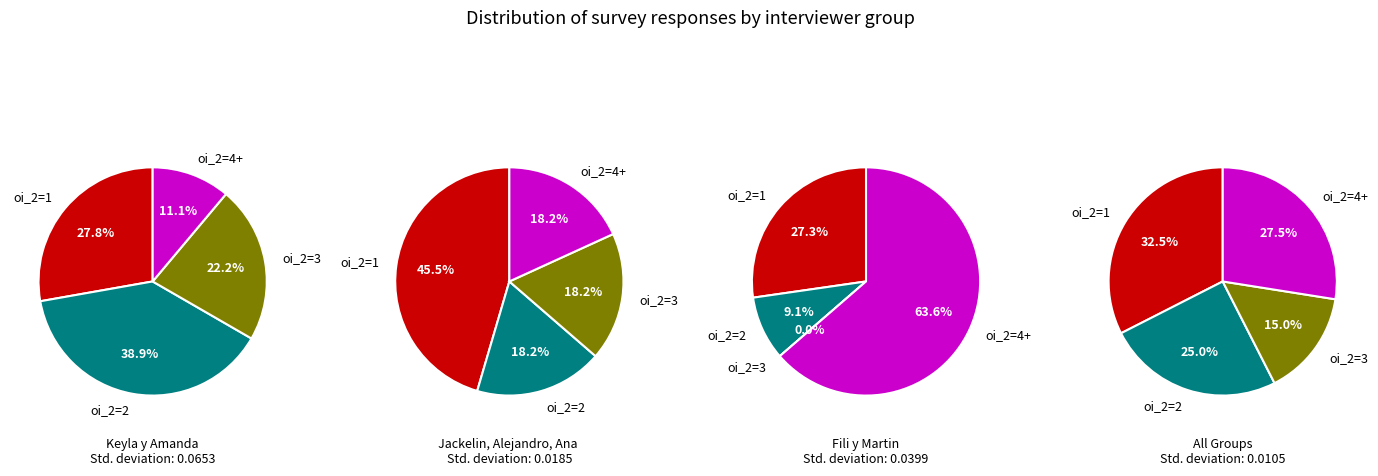

To the nearest percent, what portion does Jackelin, Alejandro, Ana represent?

14%